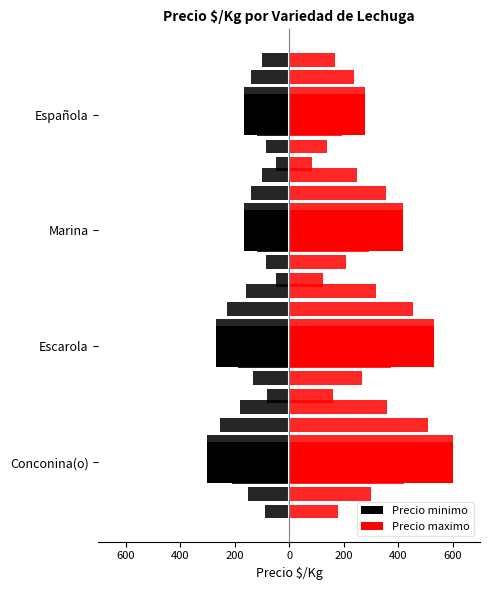

Rank the series by their maximum value, from lowest to highest.

Precio minimo, Precio maximo